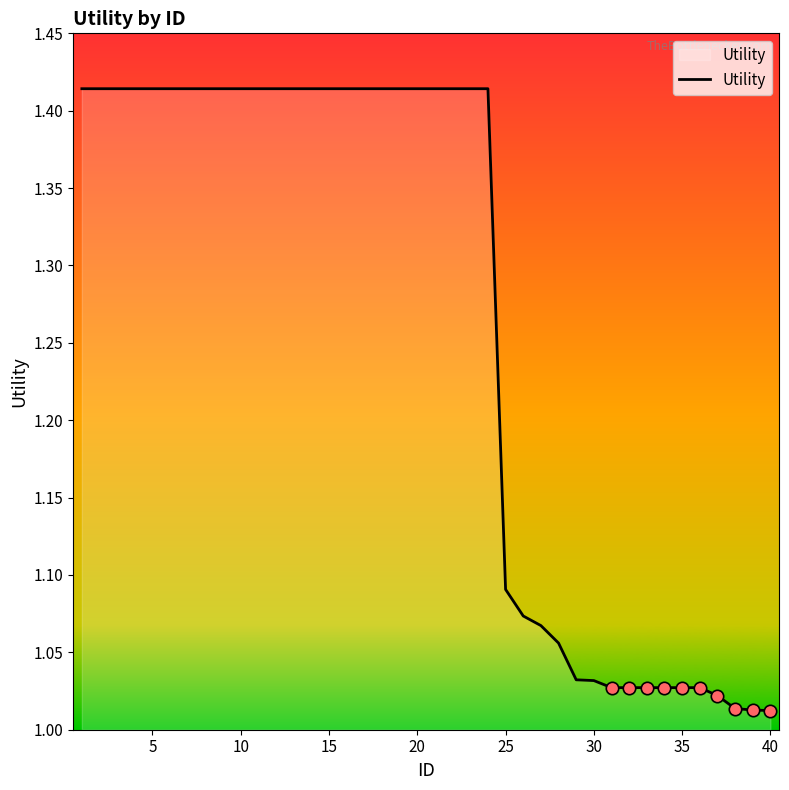

What is the difference between the maximum and minimum values?

0.4